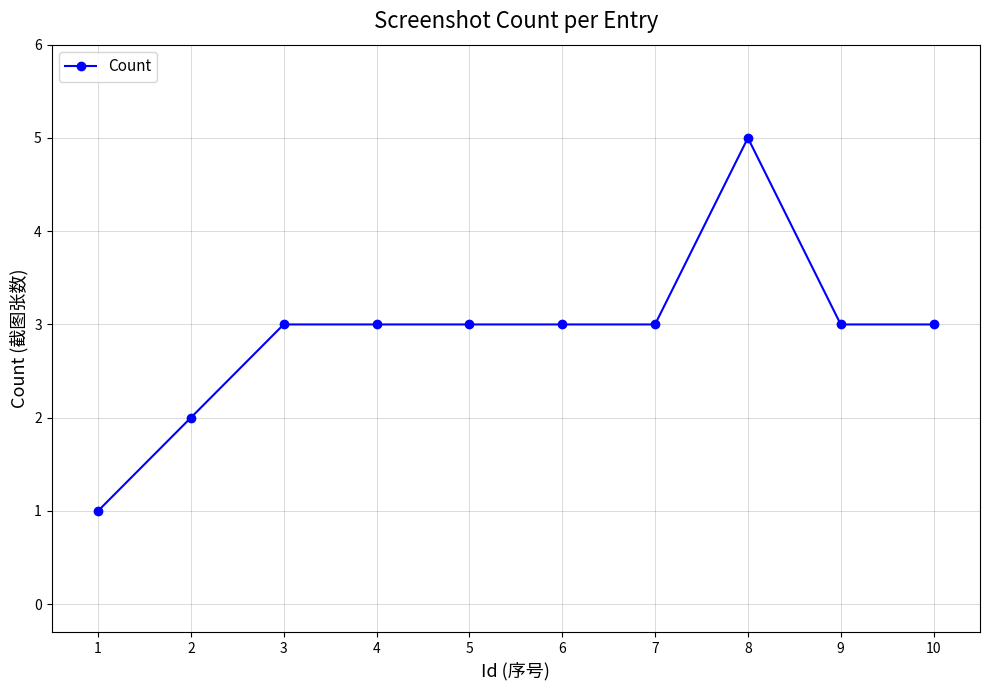

Reading left to right, list all the values displayed in this chart.

1	2	3	3	3	3	3	5	3	3